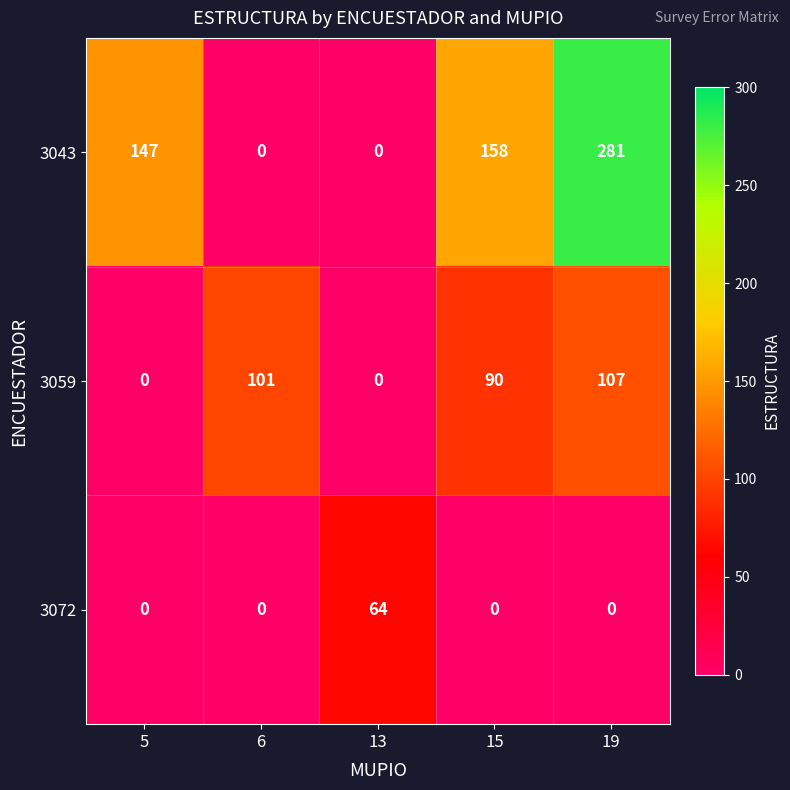

What is the difference between the maximum and second lowest values in the 3072 series?

64